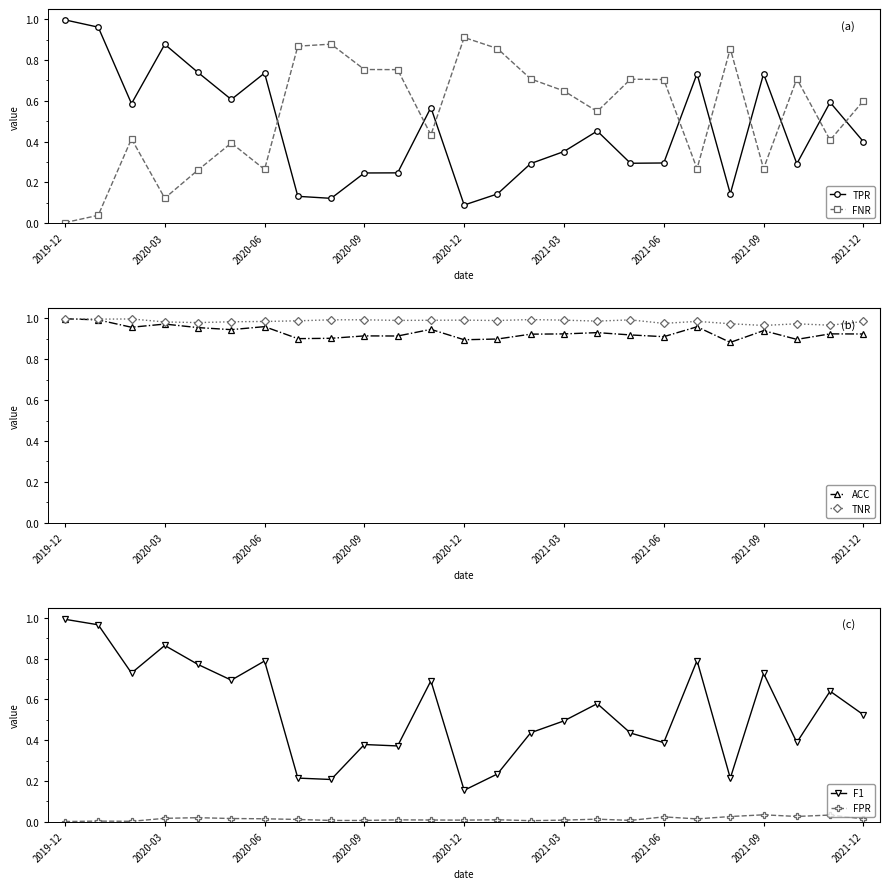

What is the highest value of the TNR series?

1.0